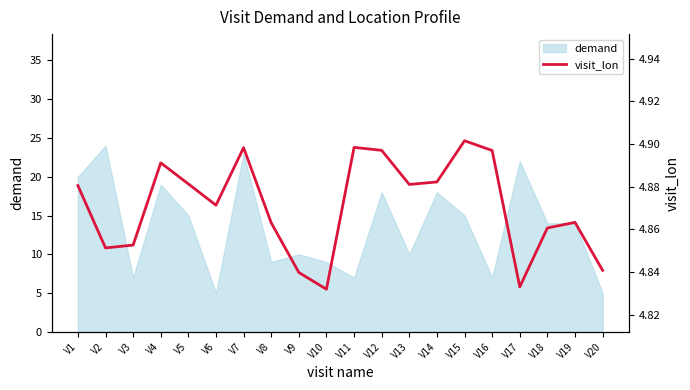

What is the value of the 1st point from the left?

4.9